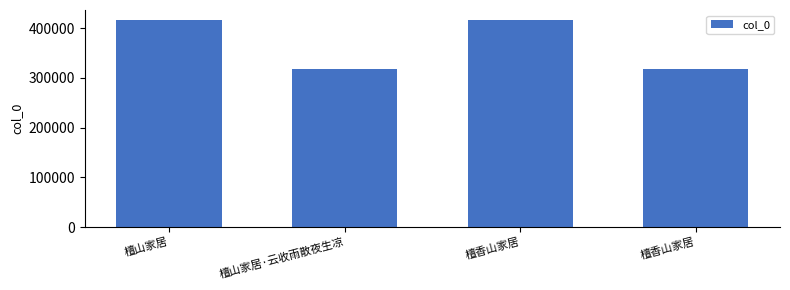

Approximately how many times larger is the value at 檀香山家居 compared to 檀香山家居?

1.3